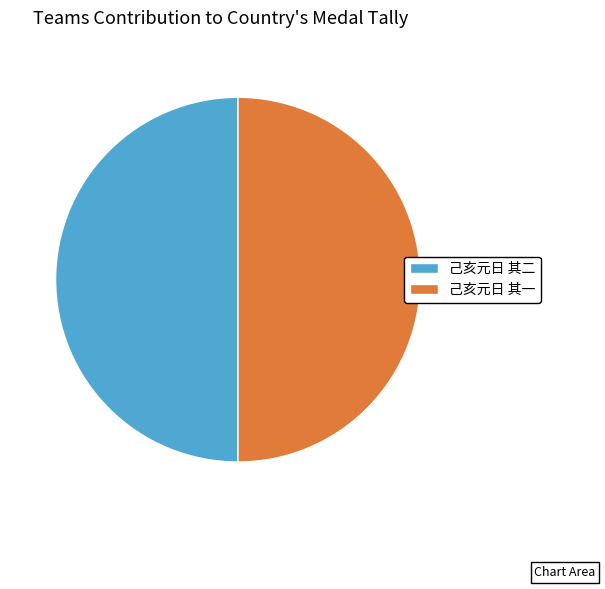

True or false: 己亥元日 其二 accounts for 50% of the total.

True